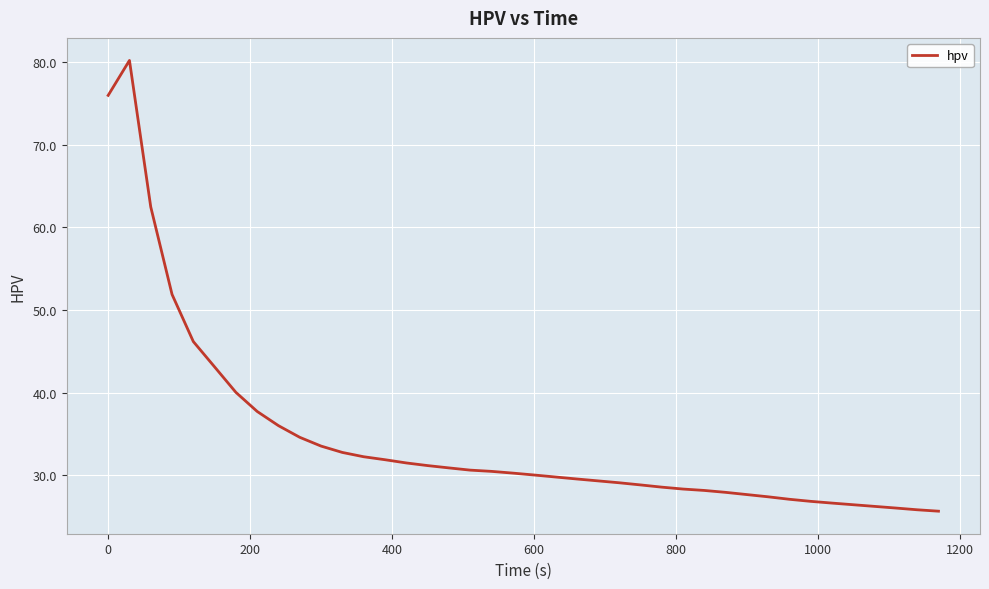

What is the maximum value shown in the chart?

80.2